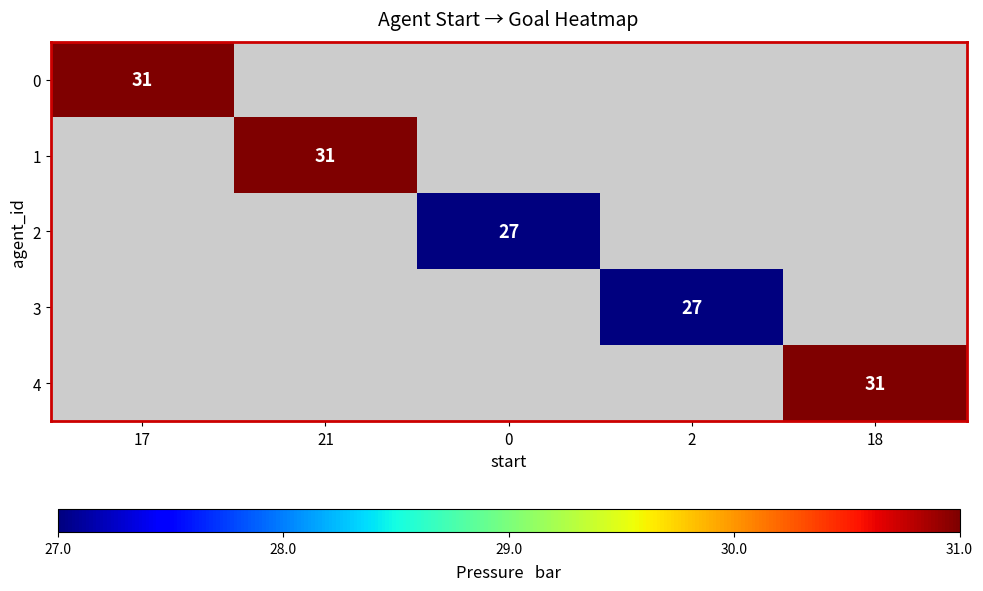

Is it true that 4 equals 31 at 18?

True